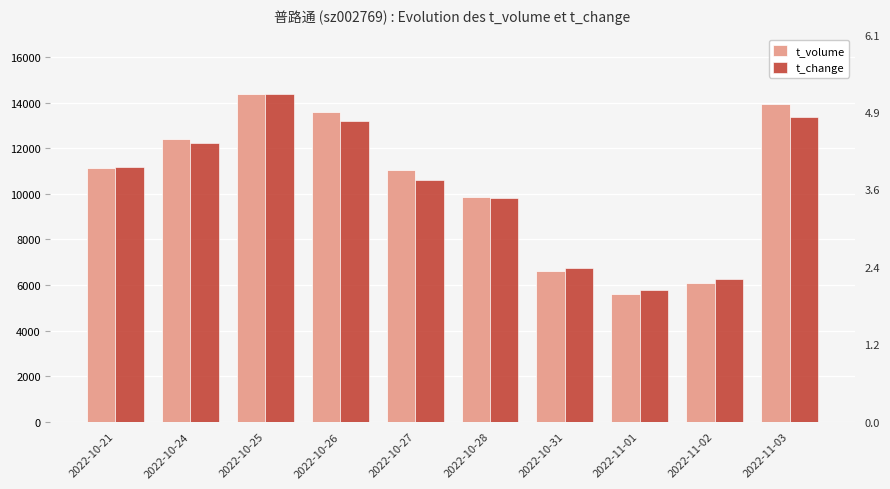

The t_volume series shows 13612.0 at 2022-10-26. True or false?

True